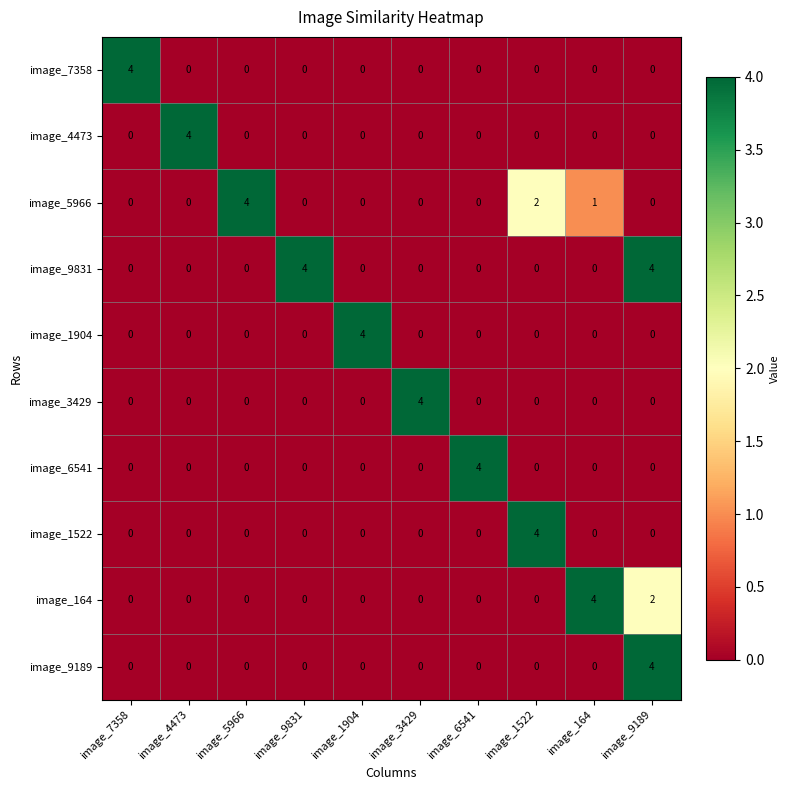

What is the total value across all series at image_9831?

4